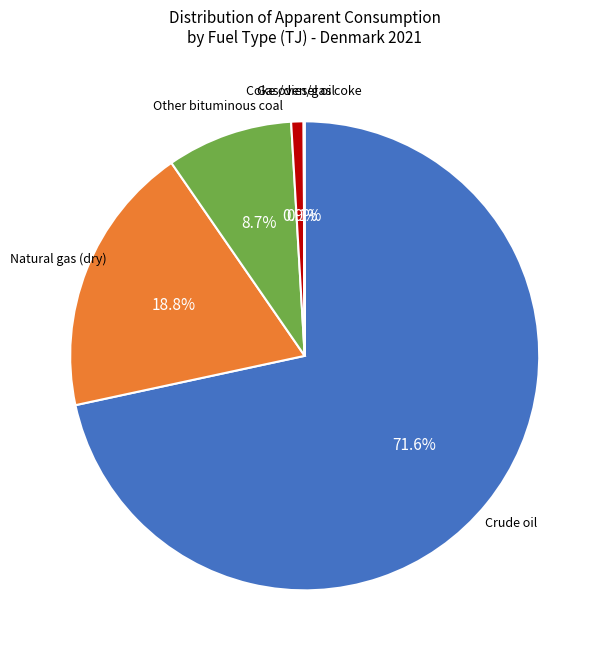

Does any single category account for the majority?

Yes